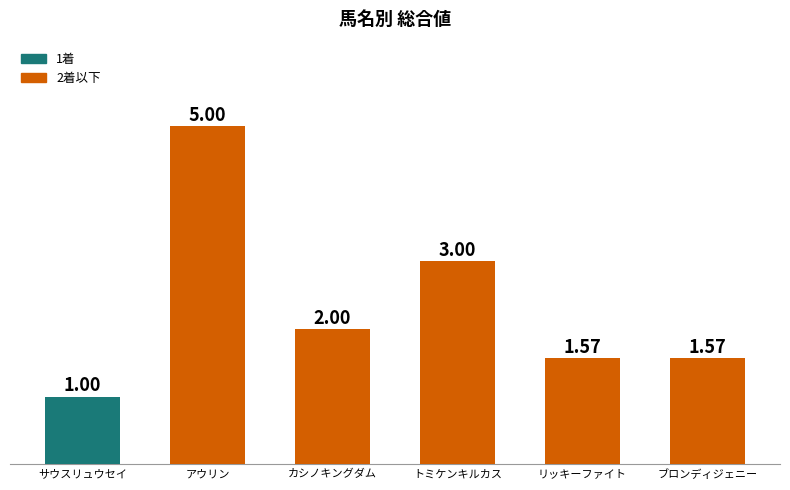

What is the label of the 1st bar from the left?

サウスリュウセイ